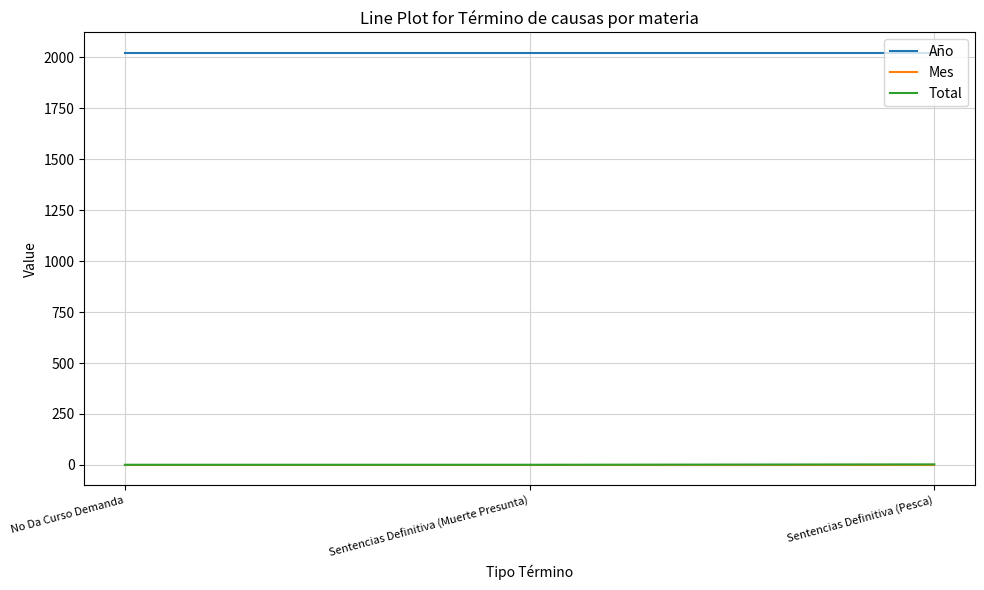

What position from the left is Sentencias Definitiva (Pesca)?

3